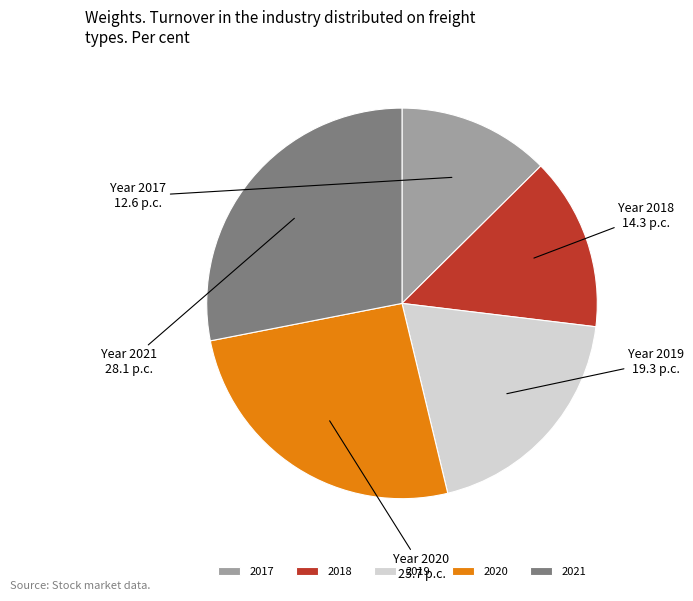

Between 2017 and 2021, which is larger?

2021